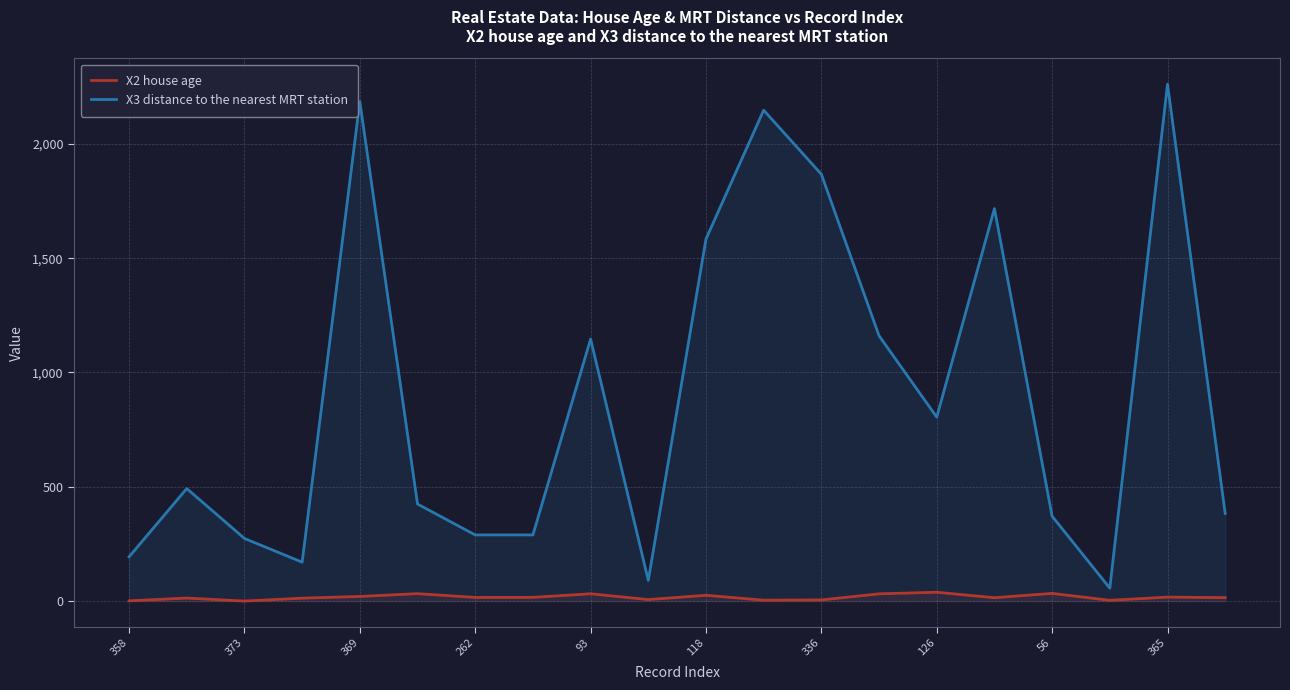

What is the difference between the maximum and minimum values in the X3 distance to the nearest MRT station series?

2205.0